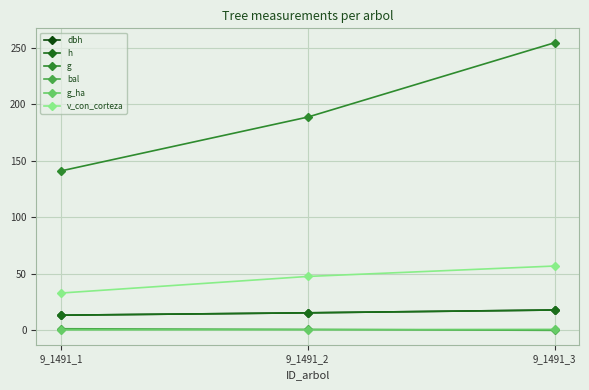

At how many categories does at least one series exceed 157?

2